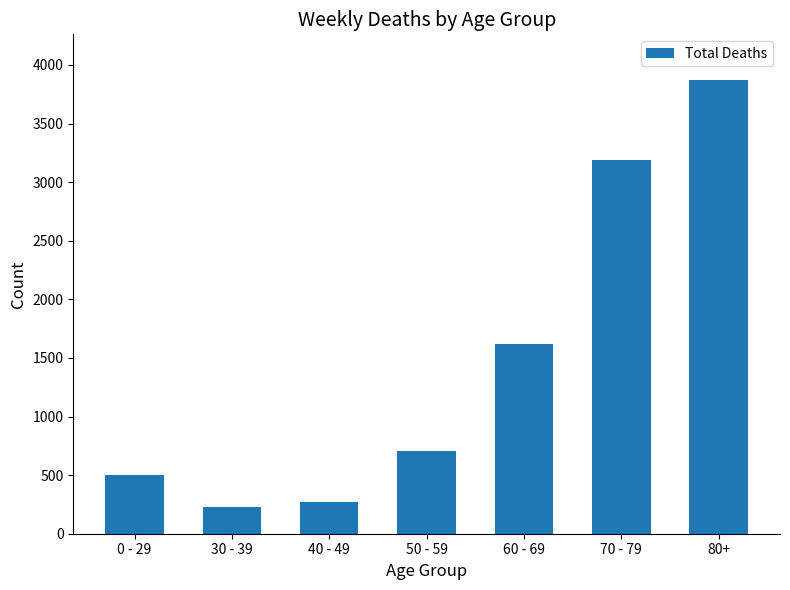

Does the chart contain stacked bars?

No